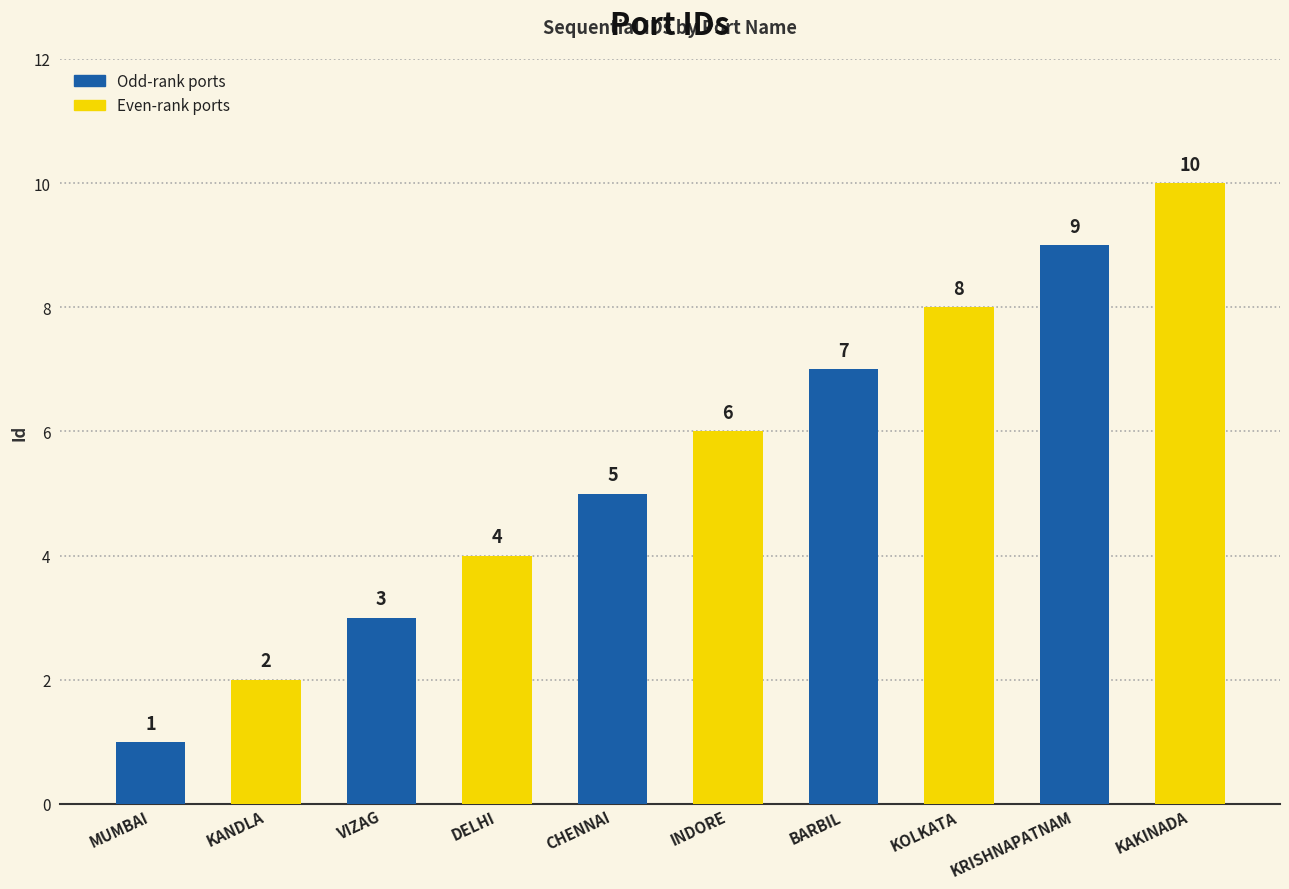

What value does the data have at KANDLA?

2